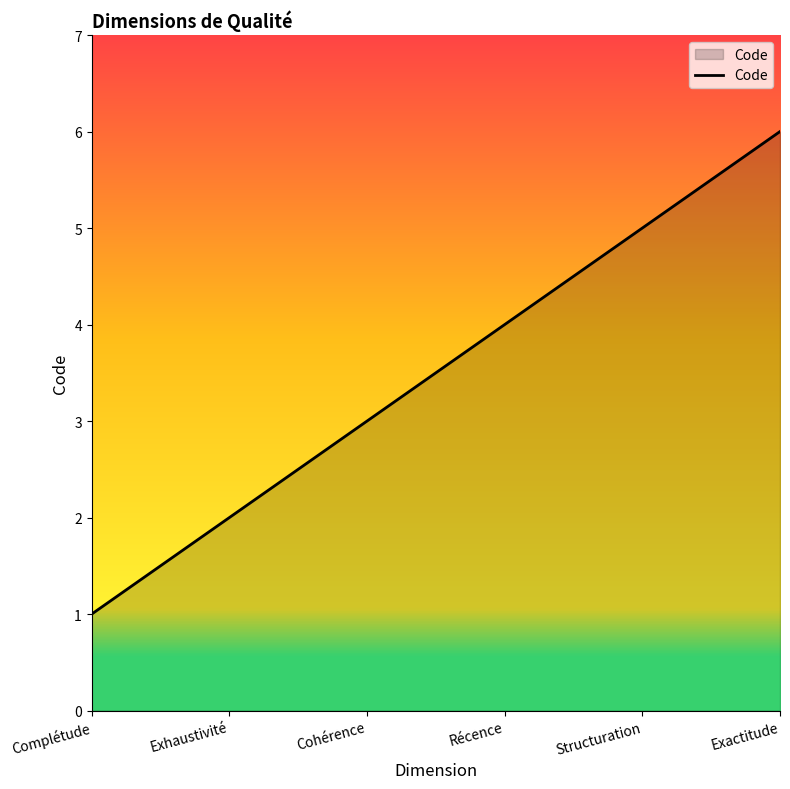

Count the values in the range 2 to 5.

4